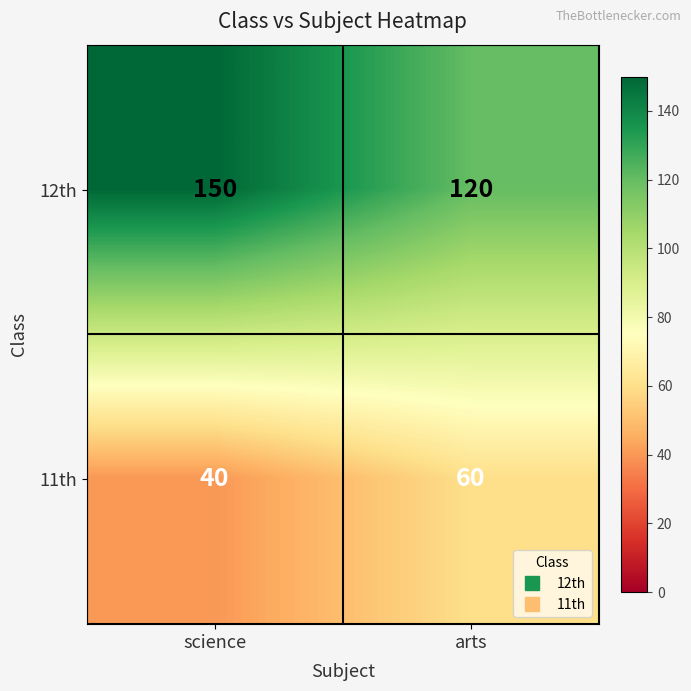

Reading right to left, extract all data points from this chart.

12th: 120	150
11th: 60	40